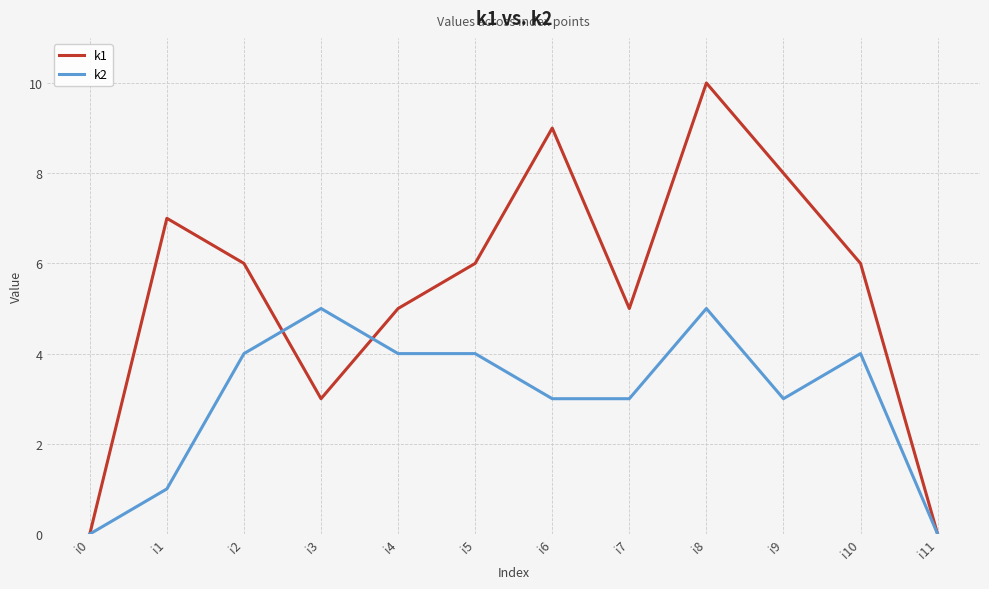

What value does the k1 series have at i2?

6